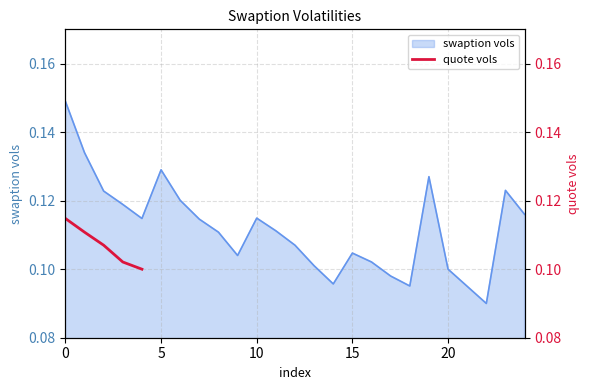

How many lines are shown in the chart?

1